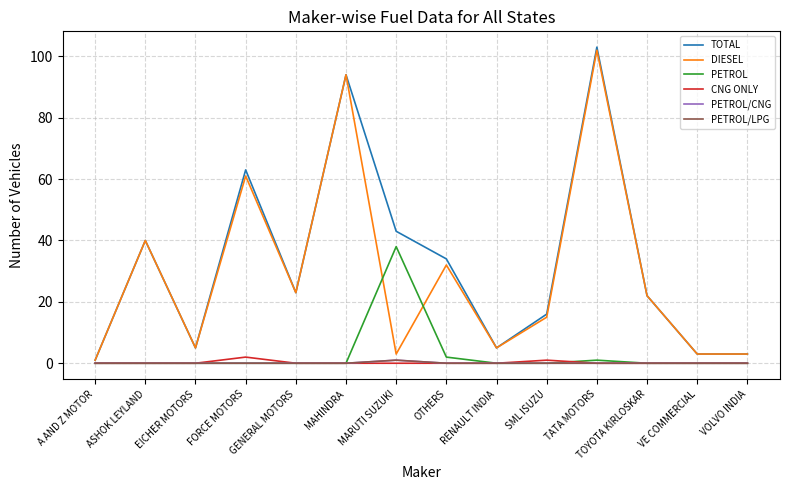

At which category is the sum across all series the highest?

TATA MOTORS